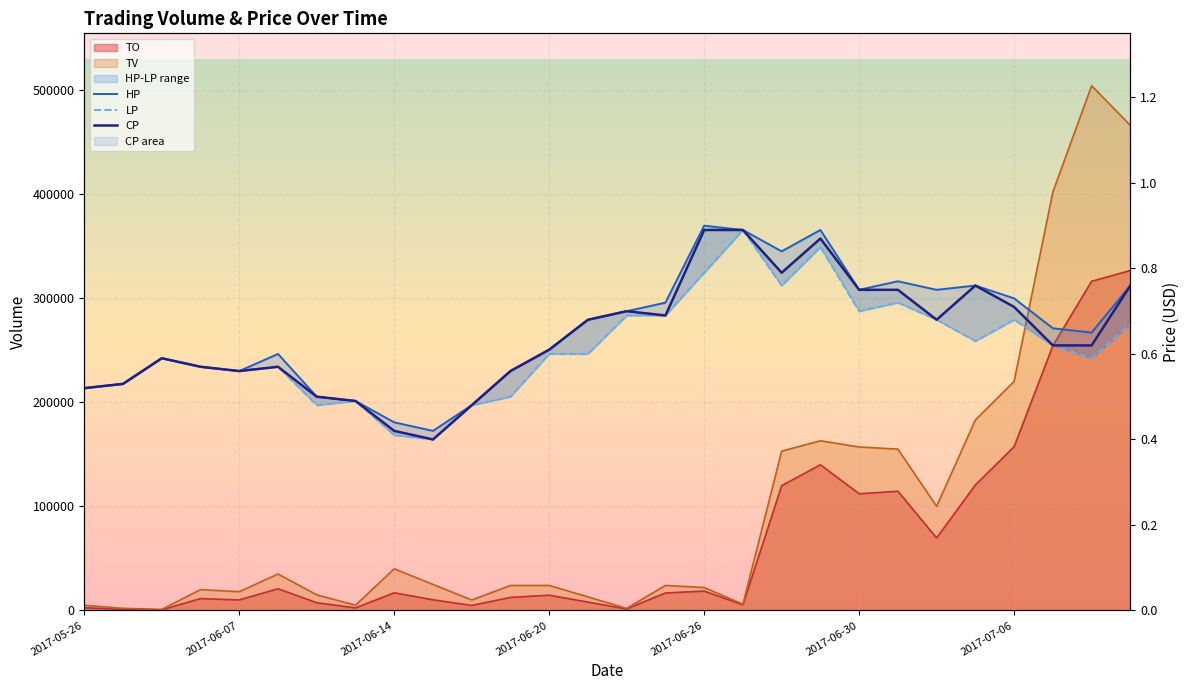

What is the difference between the maximum and minimum values in the HP series?

0.5